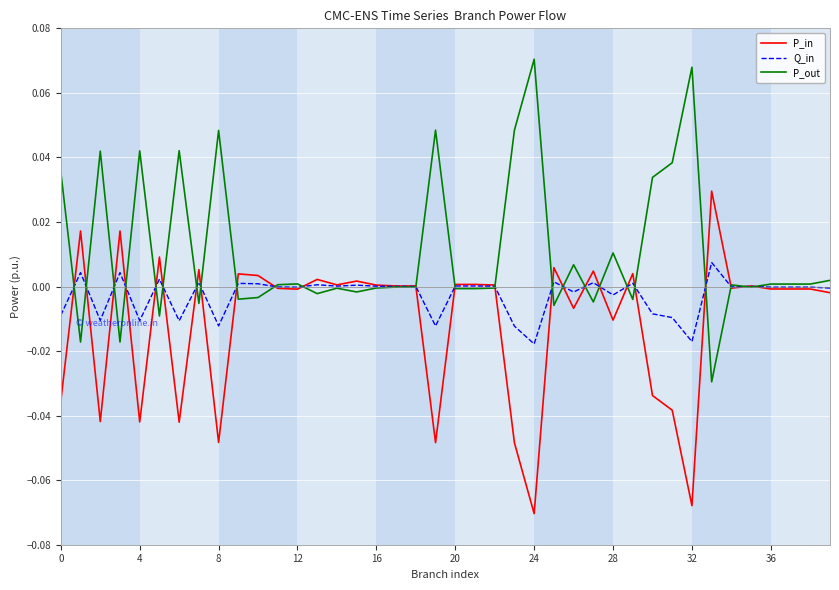

Which series has the largest total across all categories?

P_out